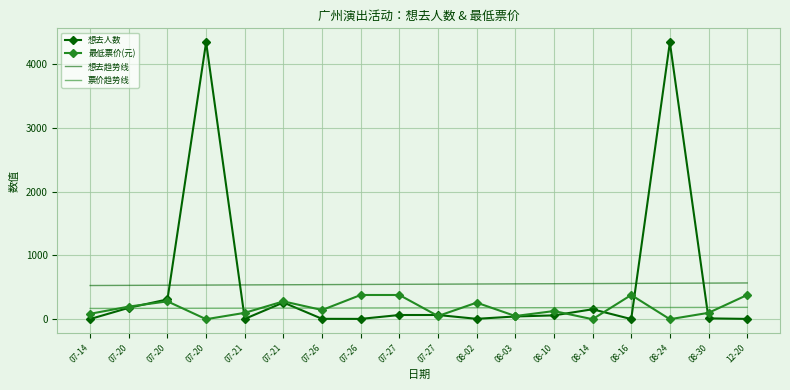

After their last crossing, which series has the higher values: 想去人数 or 最低票价(元)?

最低票价(元)